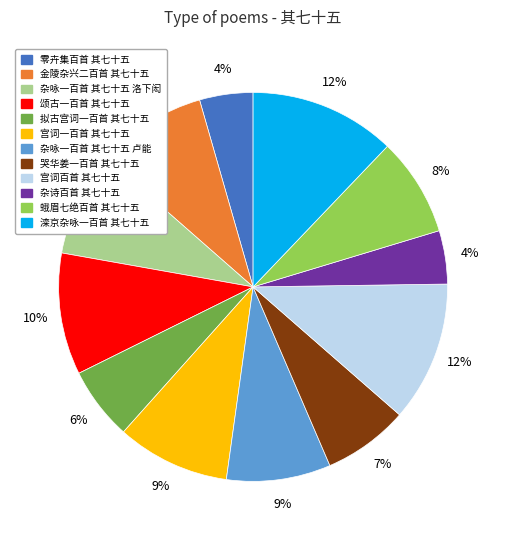

Is there any slice that represents more than half of the pie?

No